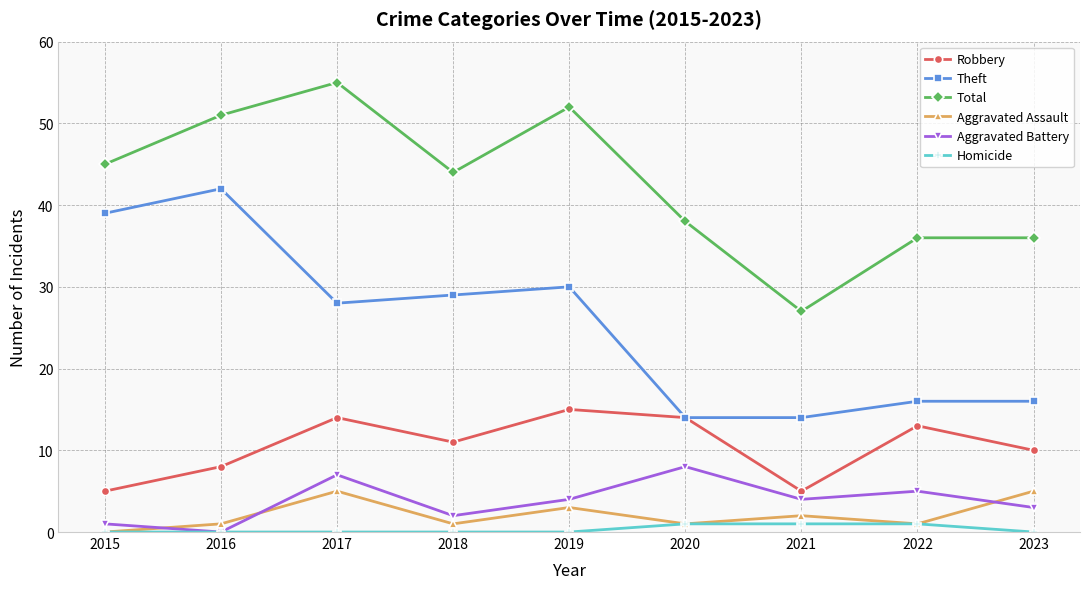

What value does the Aggravated Assault series have at 2019?

3